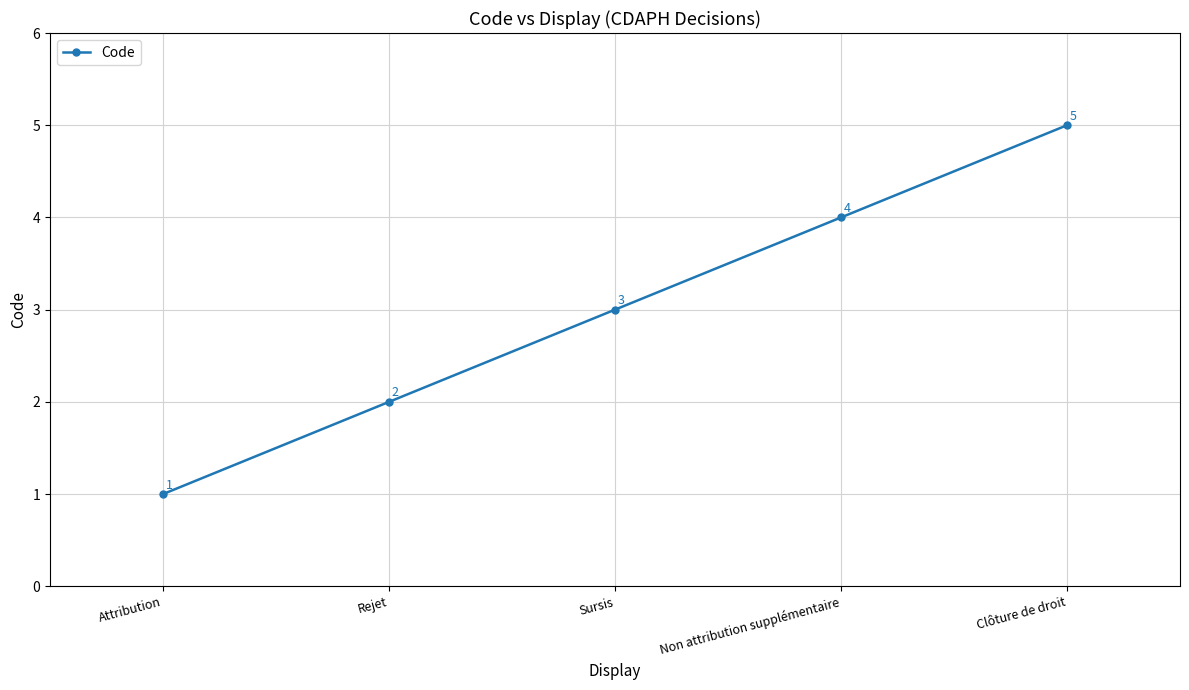

What is the sum of the values at Attribution and Rejet?

3